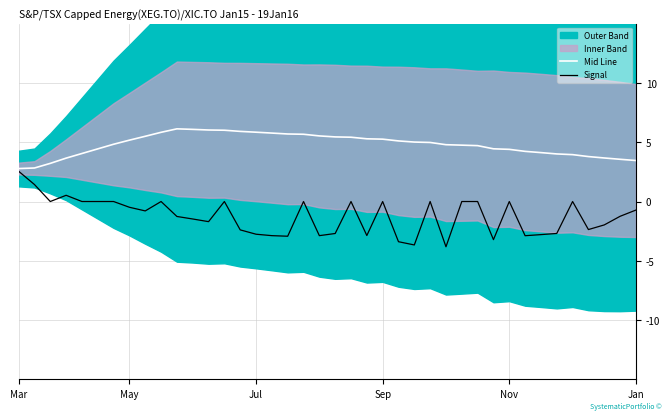

Reading left to right, list all the values displayed in this chart.

Mid Line: 2.8	2.8	3.2	3.7	4.0	4.4	4.8	5.2	5.5	5.8	6.1	6.1	6.0	6.0	5.9	5.8	5.8	5.7	5.7	5.5	5.4	5.4	5.3	5.3	5.1	5.0	5.0	4.8	4.8	4.7	4.4	4.4	4.2	4.1	4.0	4.0	3.8	3.7	3.6	3.5
Signal: 2.6	1.4	0.0	0.5	0.0	0.0	0.0	-0.5	-0.8	0.0	-1.3	-1.5	-1.7	0.0	-2.4	-2.8	-2.9	-2.9	0.0	-2.9	-2.7	0.0	-2.9	0.0	-3.4	-3.7	0.0	-3.8	0.0	0.0	-3.2	0.0	-2.9	-2.8	-2.7	0.0	-2.4	-2.0	-1.2	-0.7